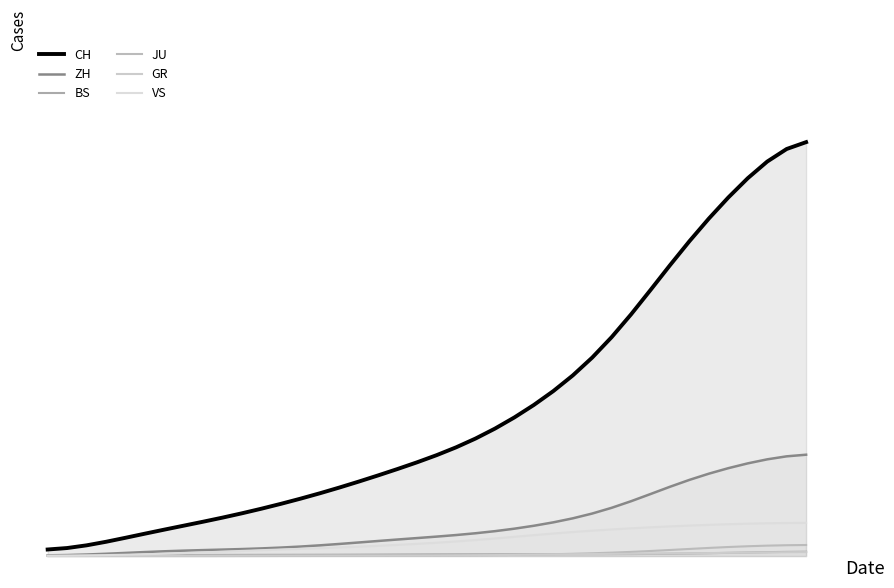

True or false: CH and JU cross at least once.

False